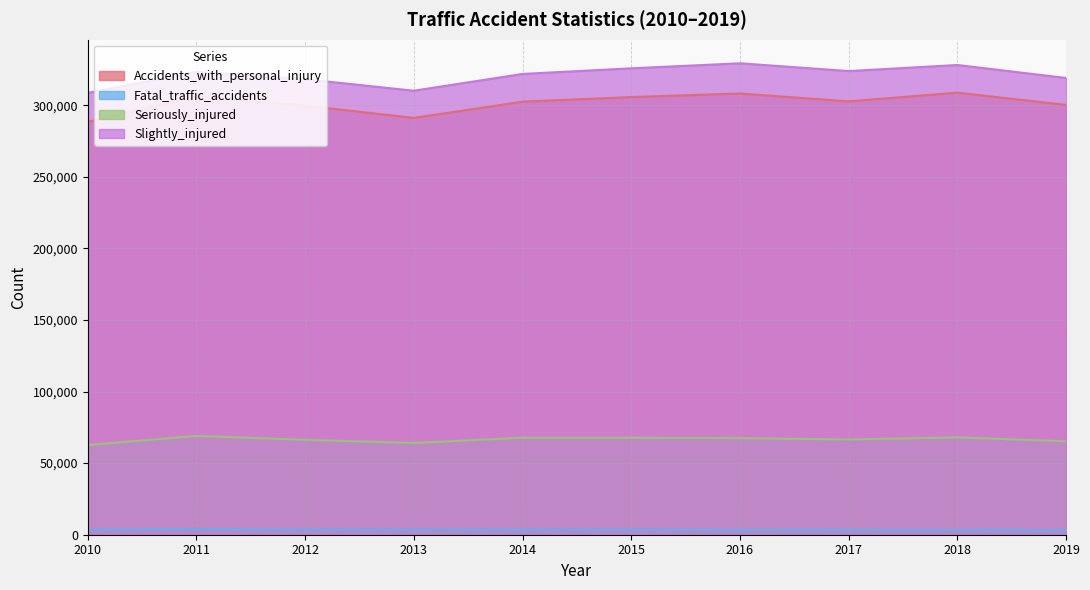

Which series has the largest range (max minus min)?

Slightly_injured